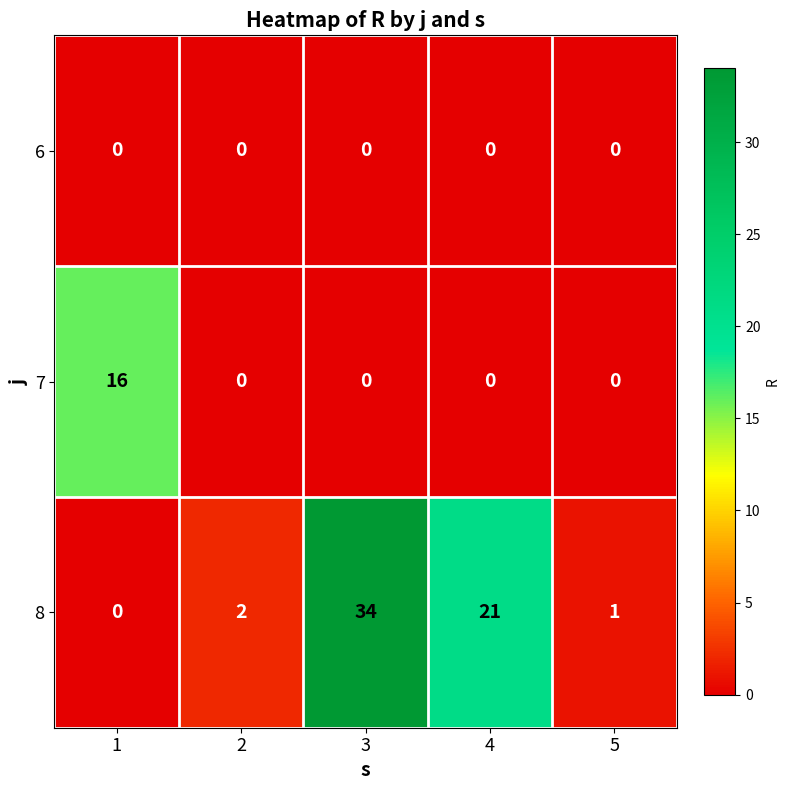

Is it true that 7 equals 4 at 1?

False